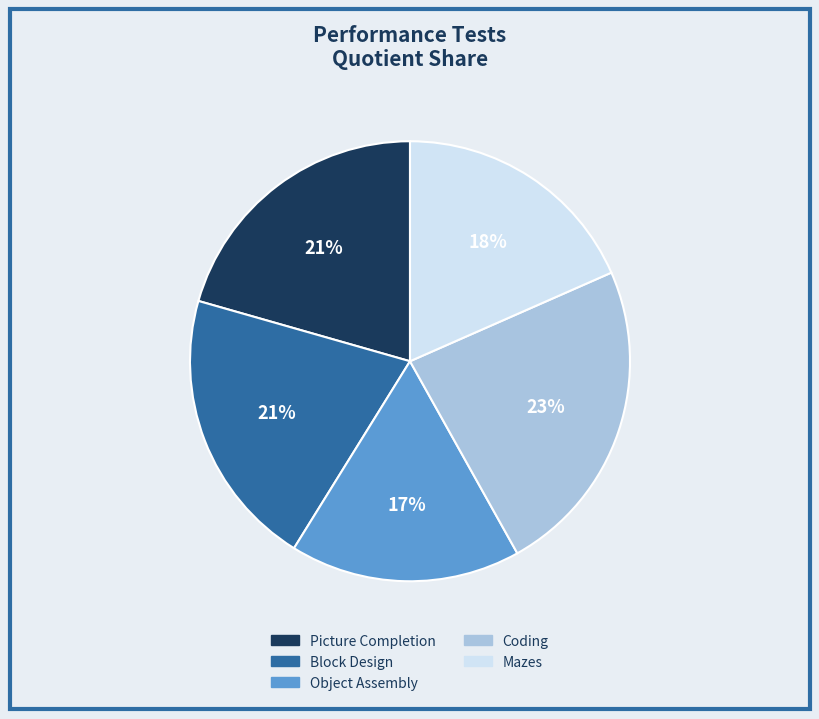

To the nearest percent, what portion does Mazes represent?

18%